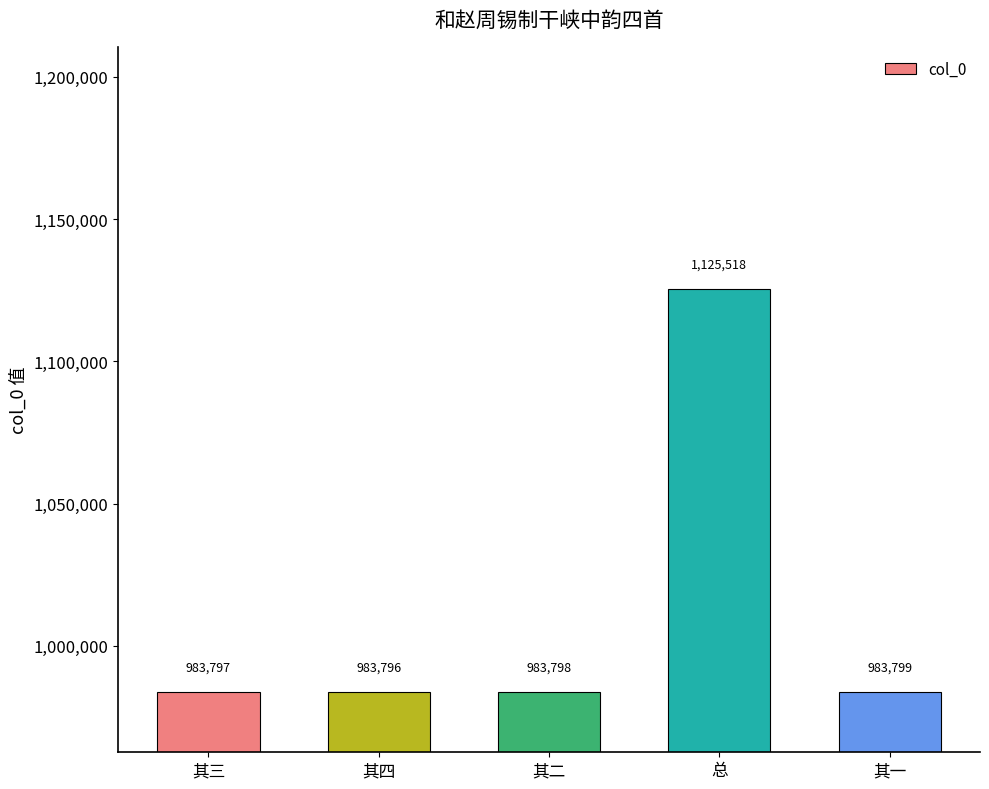

Reading left to right, extract all data points from this chart.

其三=983797	其四=983796	其二=983798	总=1125518	其一=983799